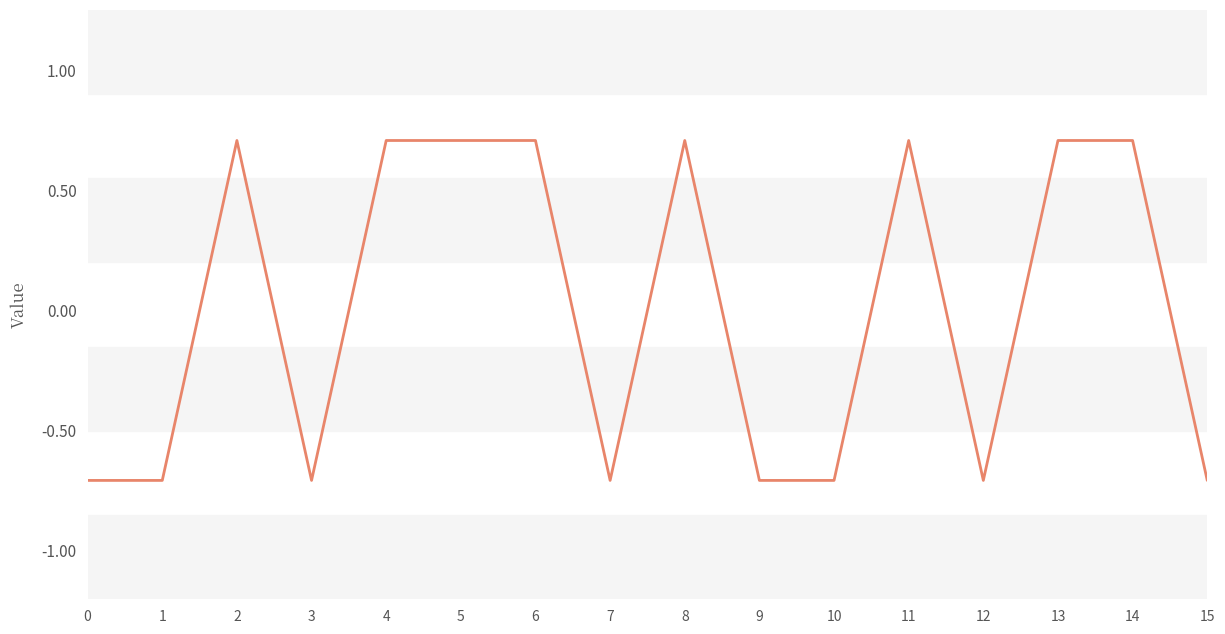

What is the minimum value shown in the chart?

-0.7